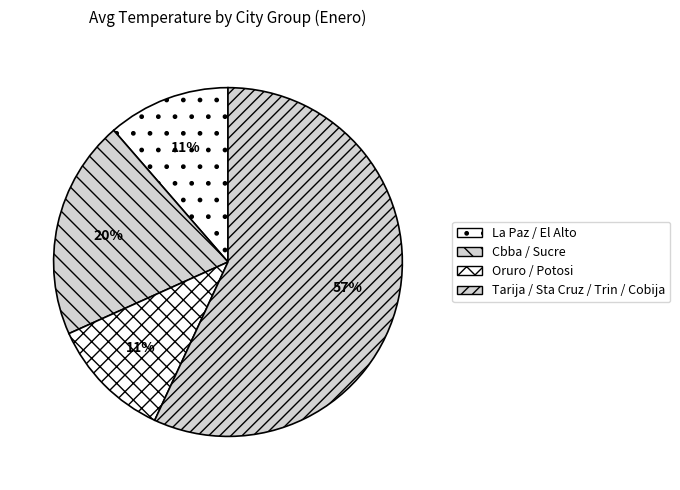

How many slices are in this pie chart?

4